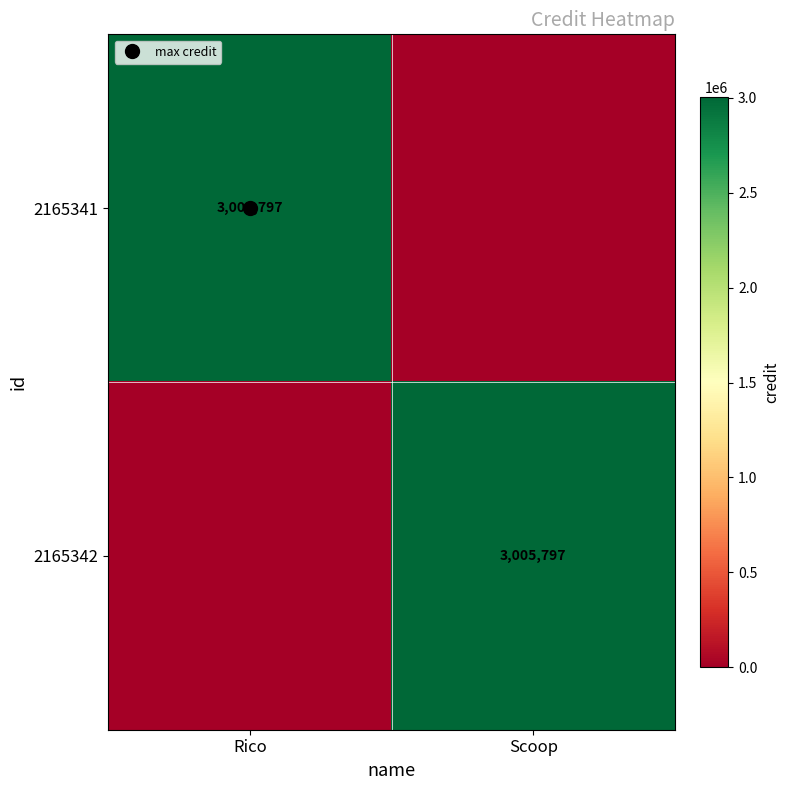

Which series has the largest range (max minus min)?

2165341